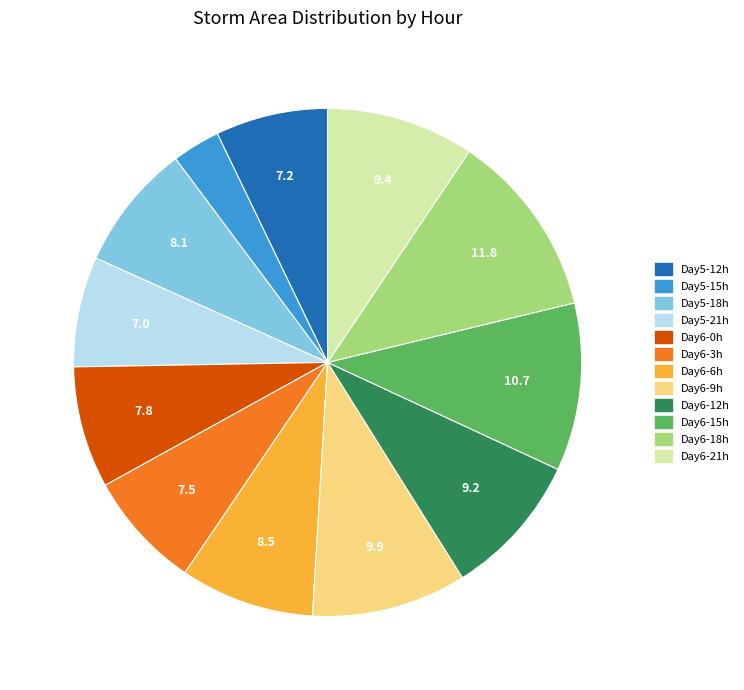

Is there a majority slice in this chart?

No